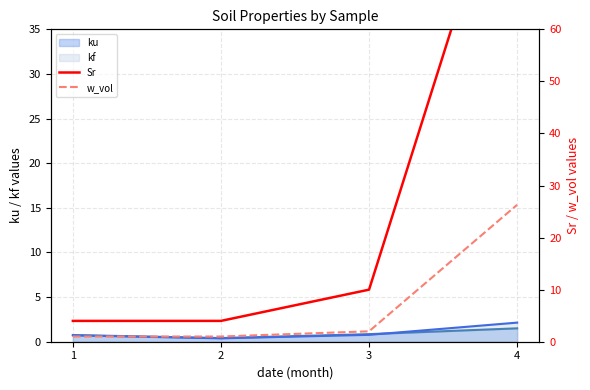

What is the highest value of the ku series?

1.5